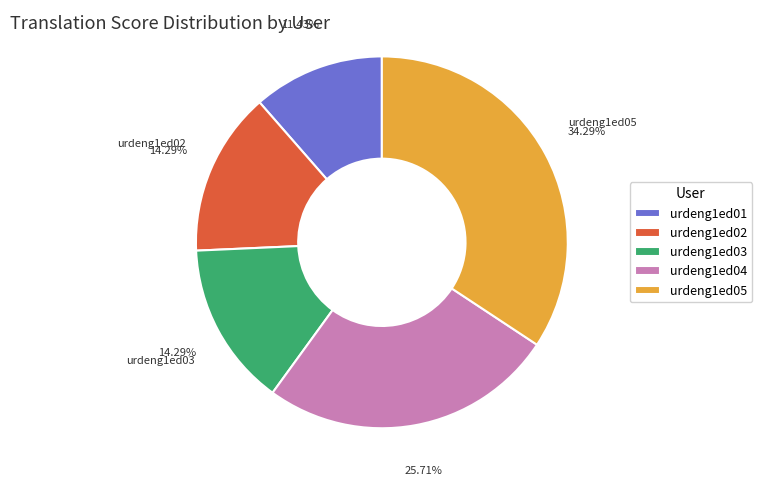

What is the smallest slice in the pie chart?

urdeng1ed01